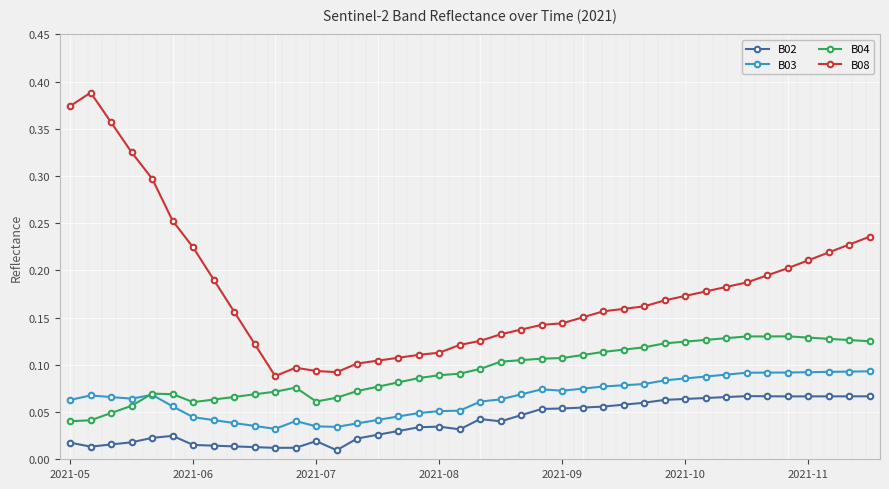

What is the difference between the maximum and second lowest values in the B04 series?

0.1